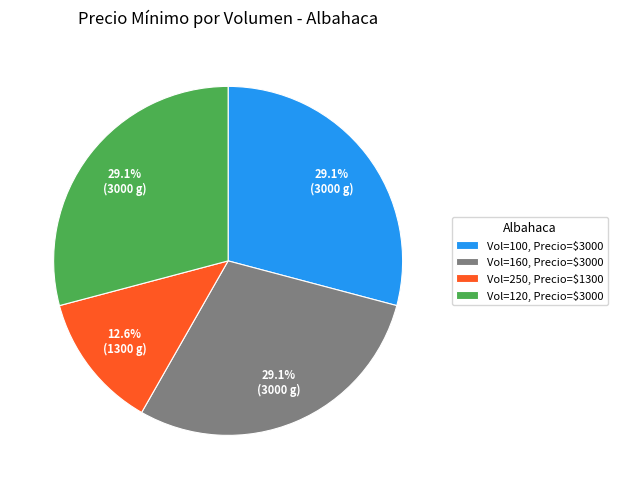

Which slice is the smallest?

Vol=250, Precio=$1300